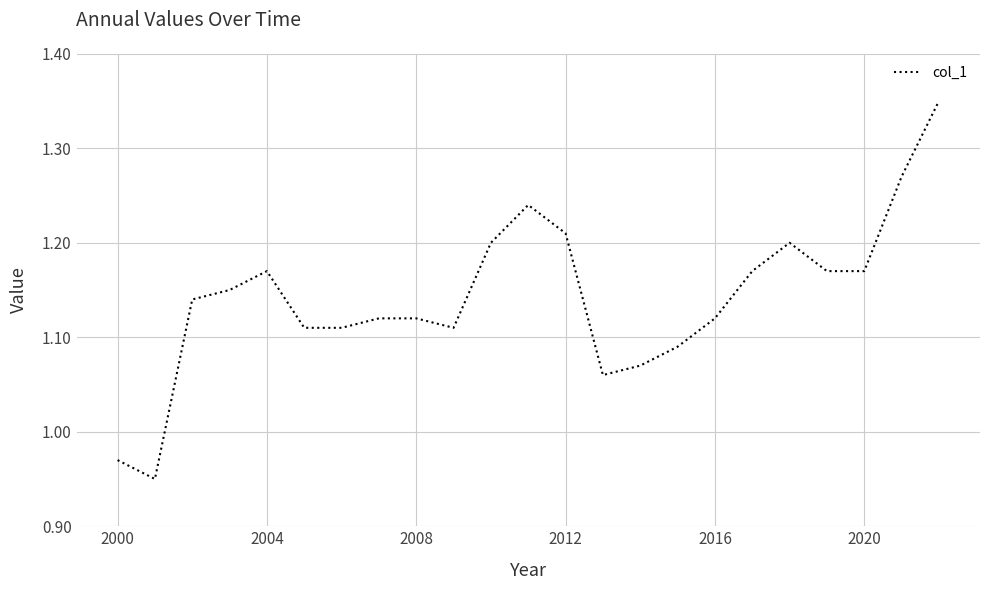

Where is the data nearest to the value 1?

2000